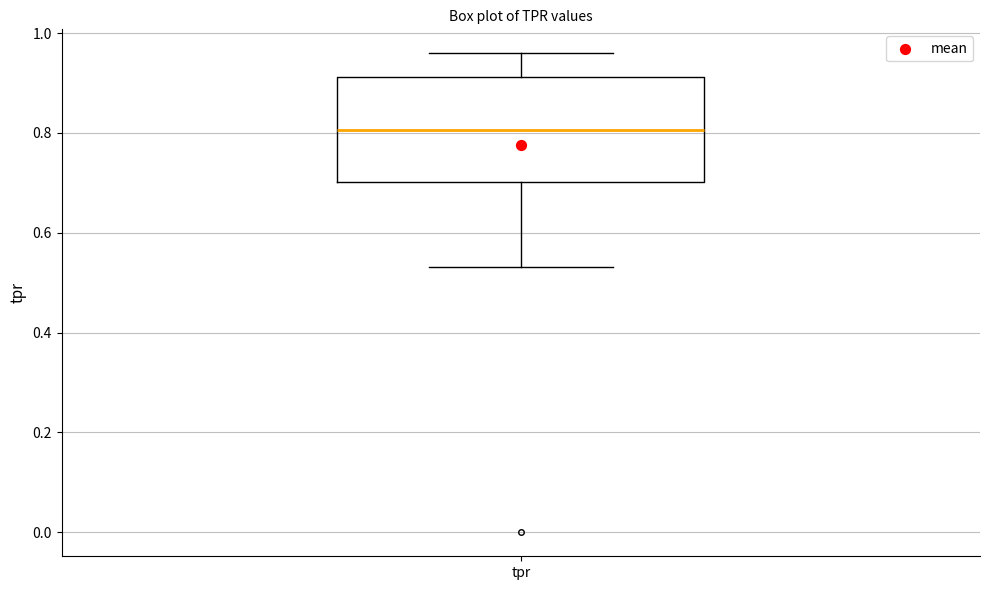

Read this box plot against the y-axis: the position of the median line, the range covered by the box, and the ends of both whiskers. The values are not printed on the chart, so give them approximately, as read against the axis.

median 0.80, box 0.70 to 0.92, whiskers 0.54 to 0.96